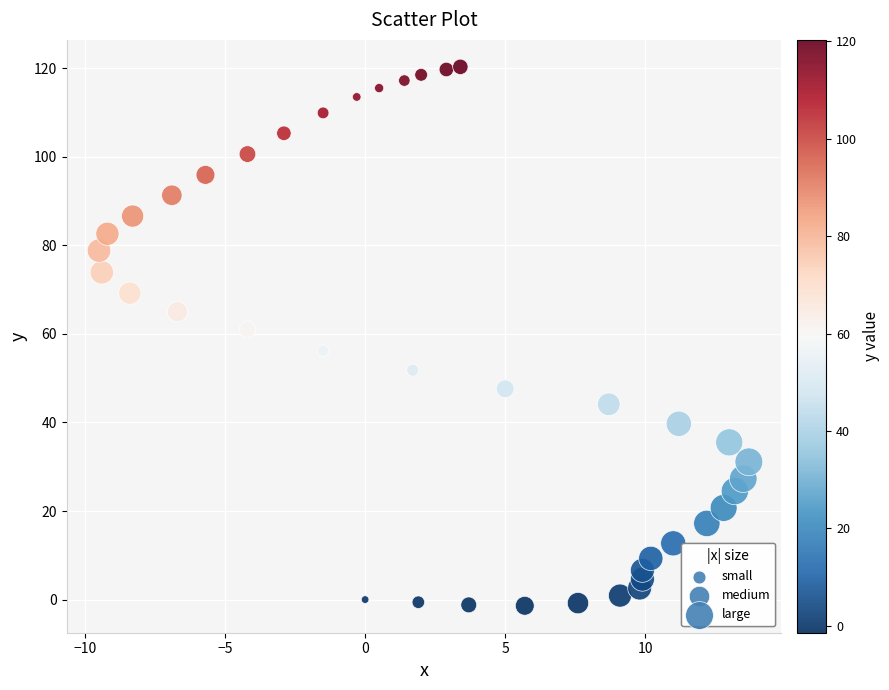

What is the range of Y values (max minus min)?

121.7